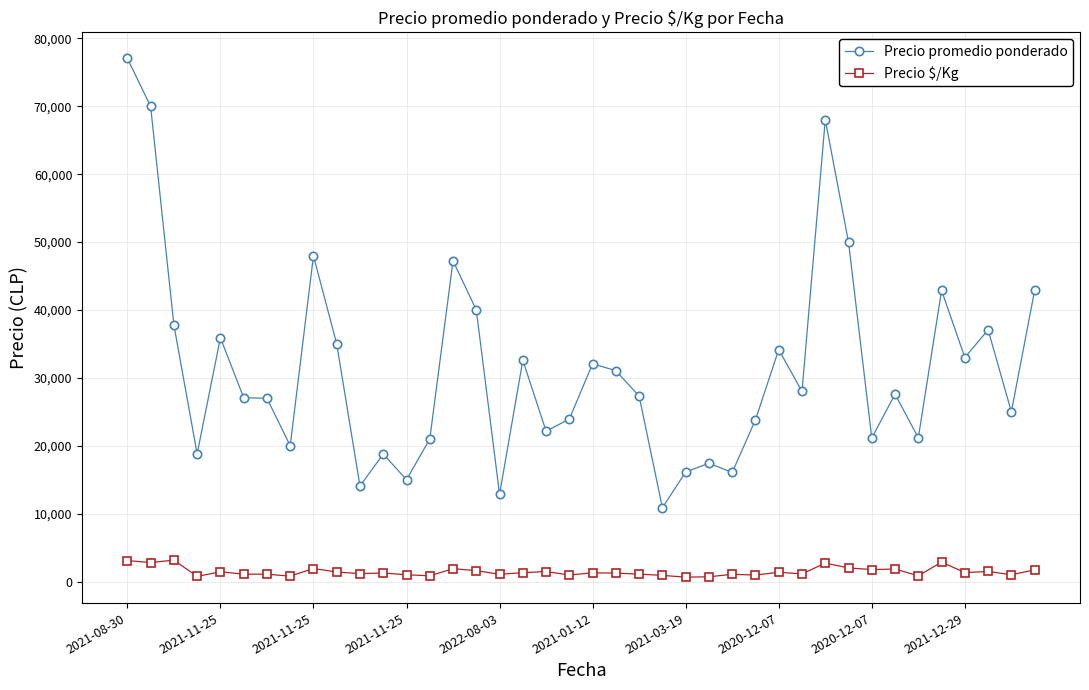

What is the maximum value for Precio promedio ponderado?

77083